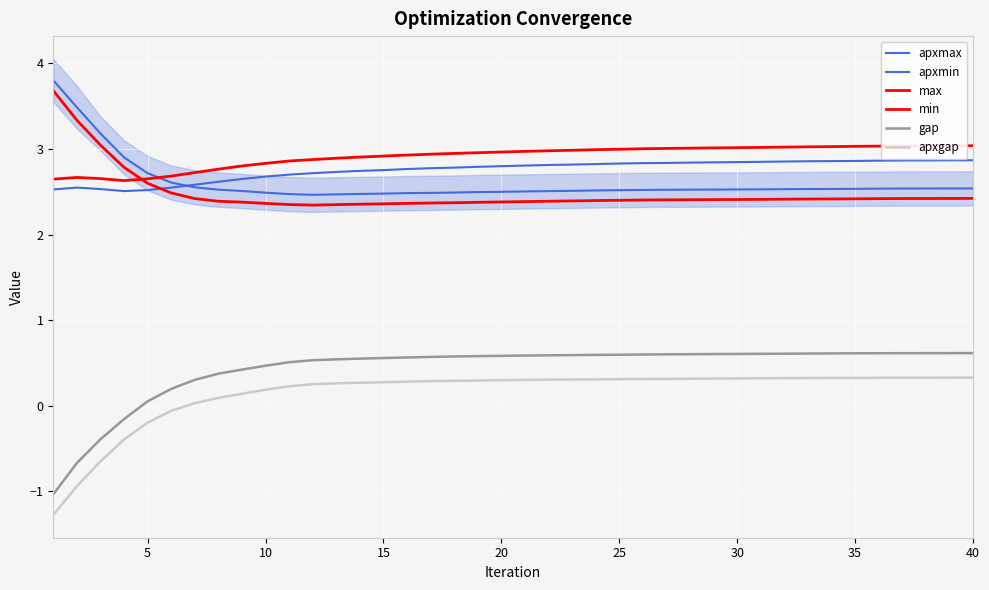

True or false: gap and apxmax intersect in this chart.

False